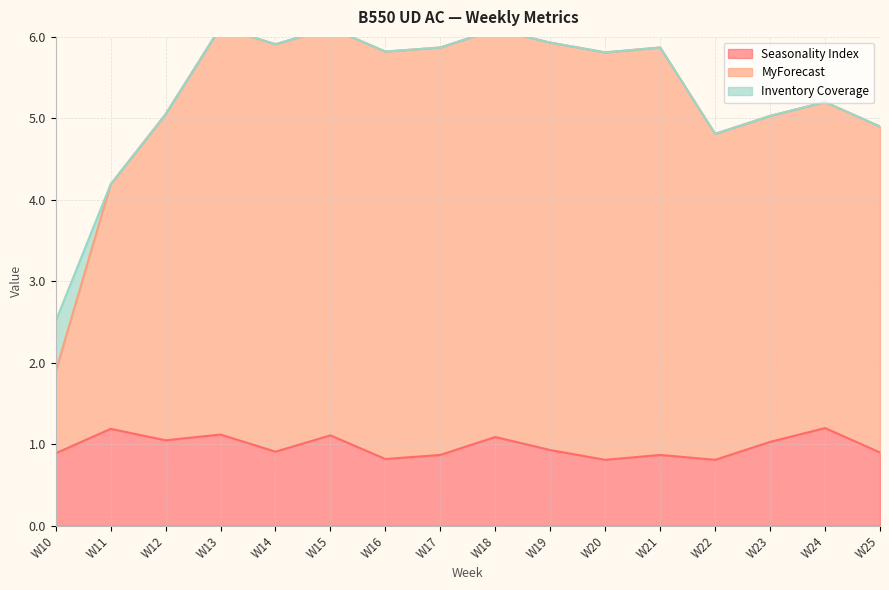

The value of Seasonality Index at W13 is 1.1. True or false?

True